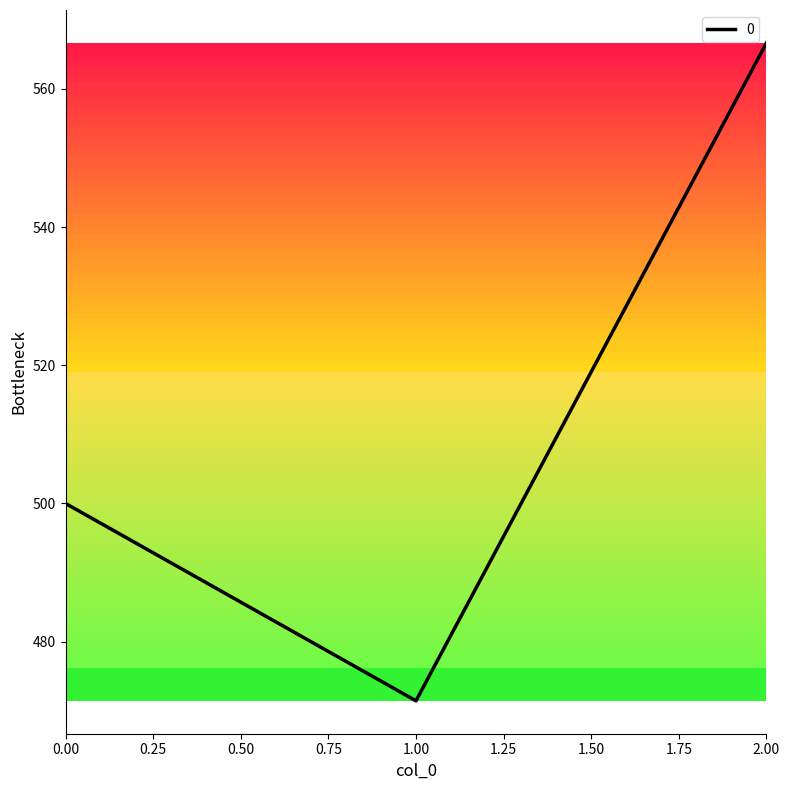

What is the difference between the maximum and minimum values?

95.2